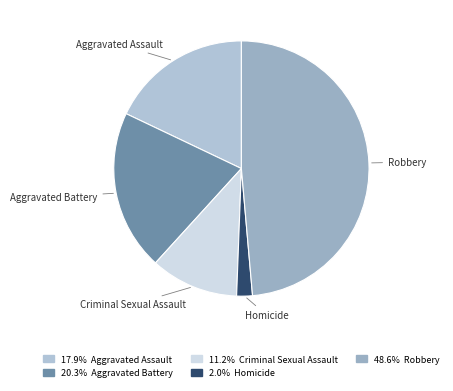

Count the number of slices in the pie.

5